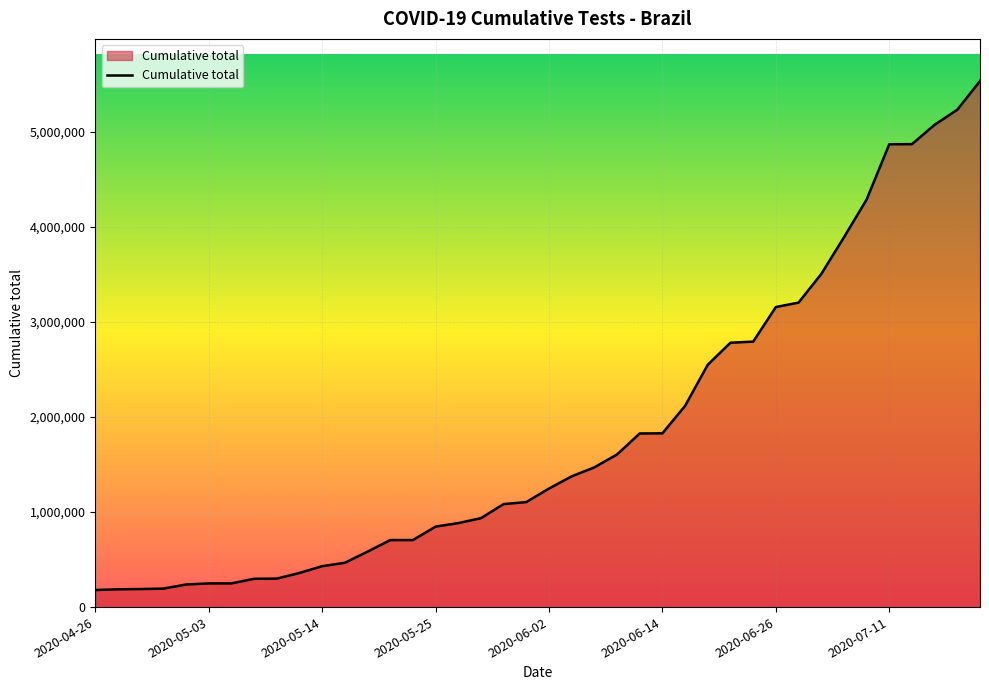

What is the difference between the maximum and minimum values?

5356031